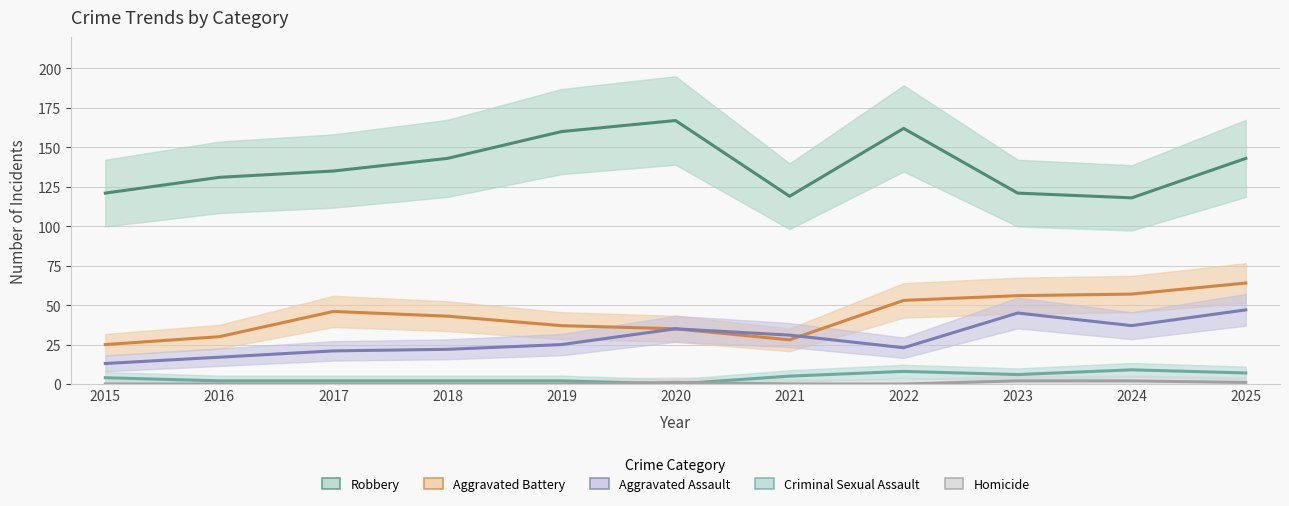

True or false: Robbery and Homicide intersect in this chart.

False